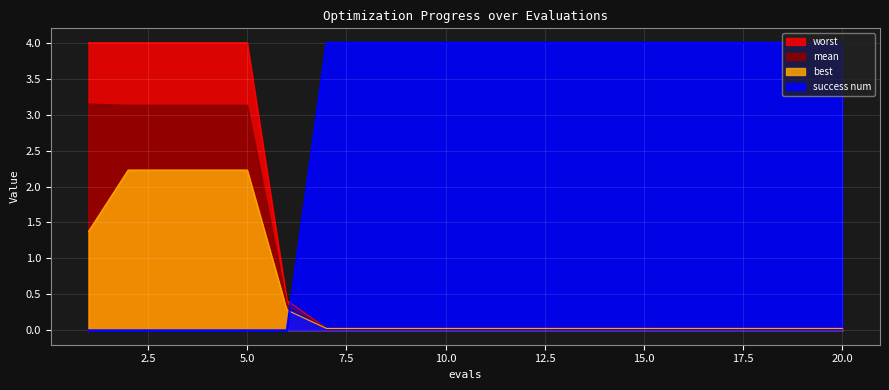

Which has a higher value, 16 or 13?

16